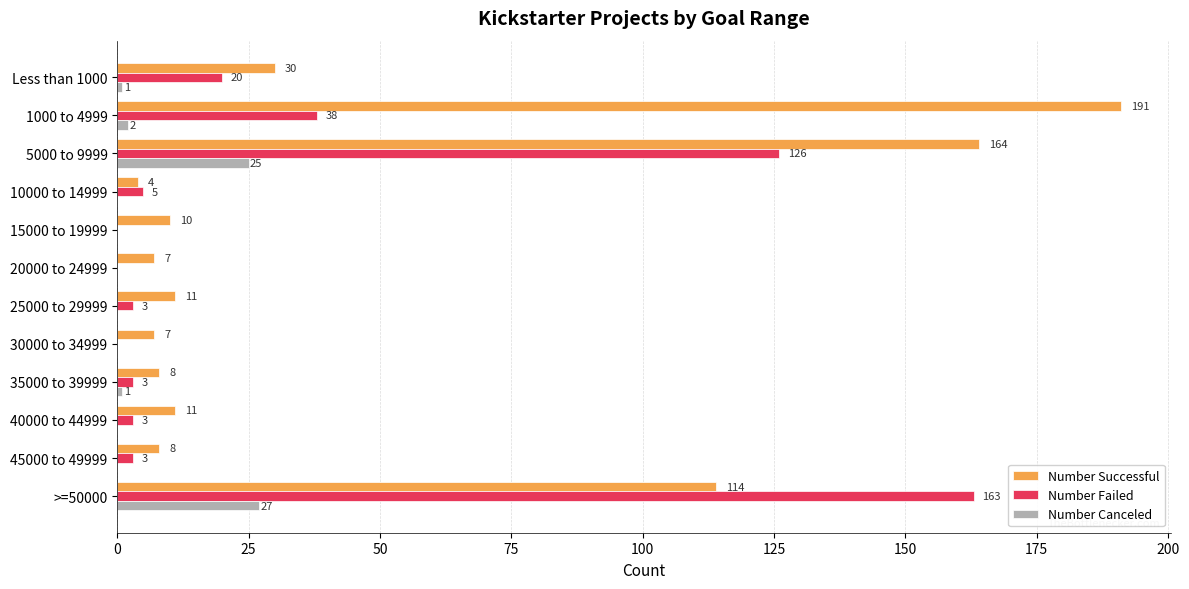

What is the approximate value of Number Failed at 25000 to 29999, to the nearest 5?

5